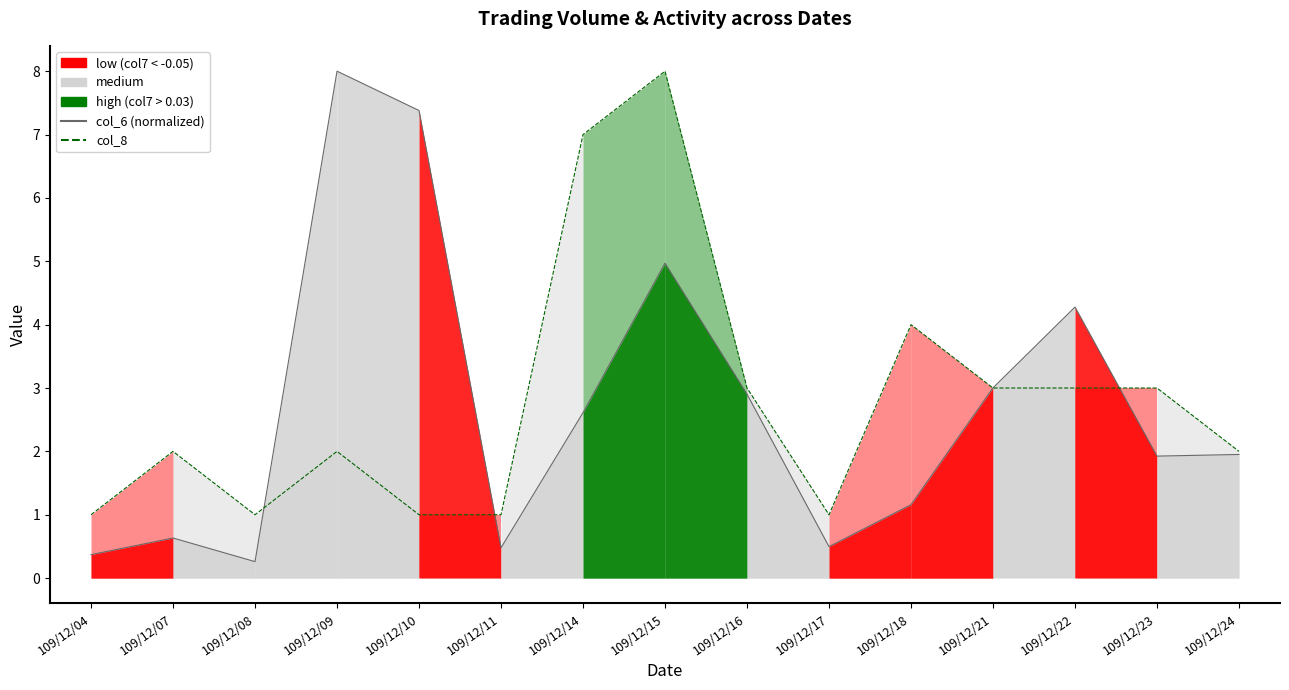

What is the total value across all series at 109/12/10?

8.4